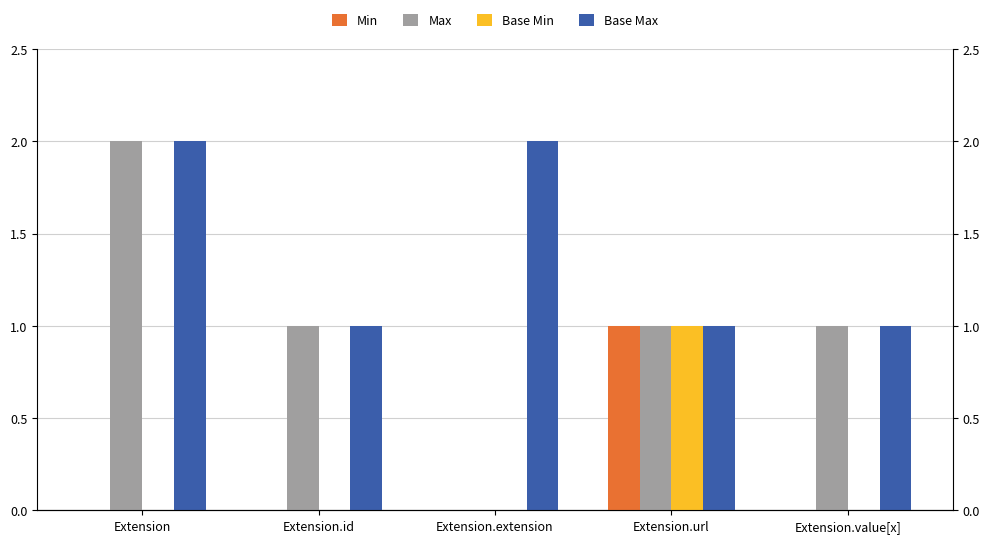

What is the difference between the maximum and minimum values in the Base Max series?

1